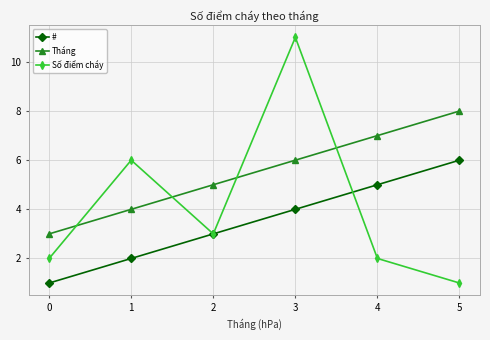

Which series has the widest spread of values?

Số điểm cháy